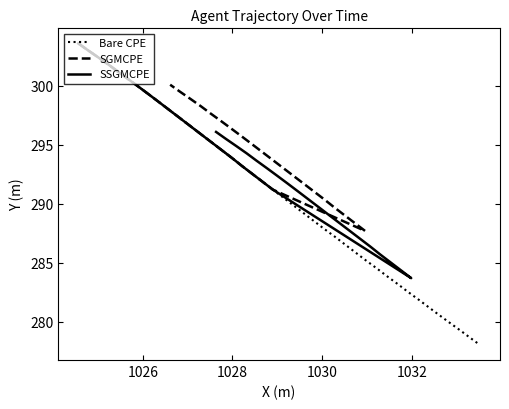

List the series in order of their overall mean, lowest first.

Bare CPE, SSGMCPE, SGMCPE